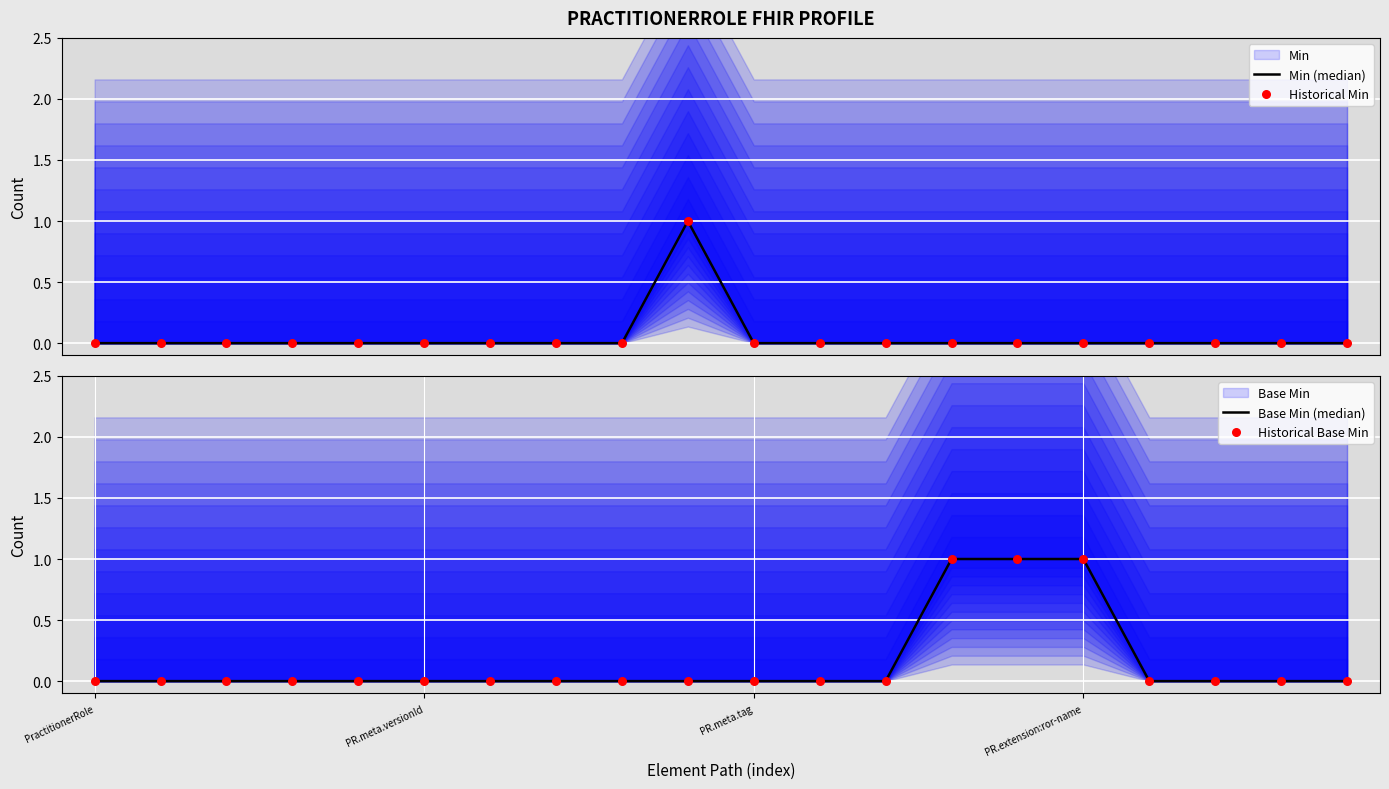

At how many categories does at least one series exceed 0?

4